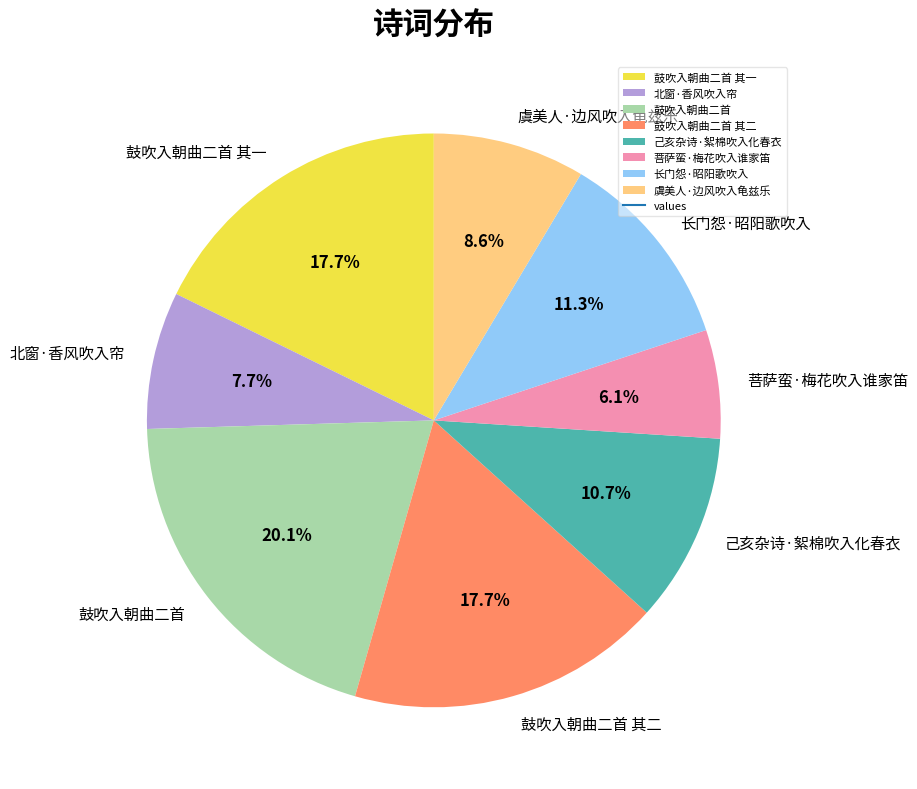

How many slices are in this pie chart?

8